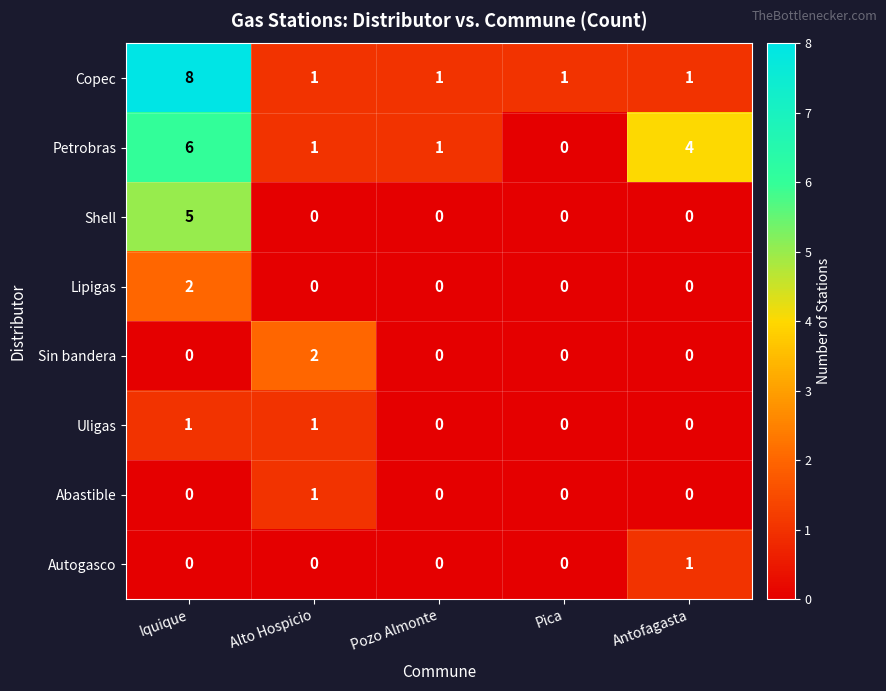

How many categories are shown in the chart?

5